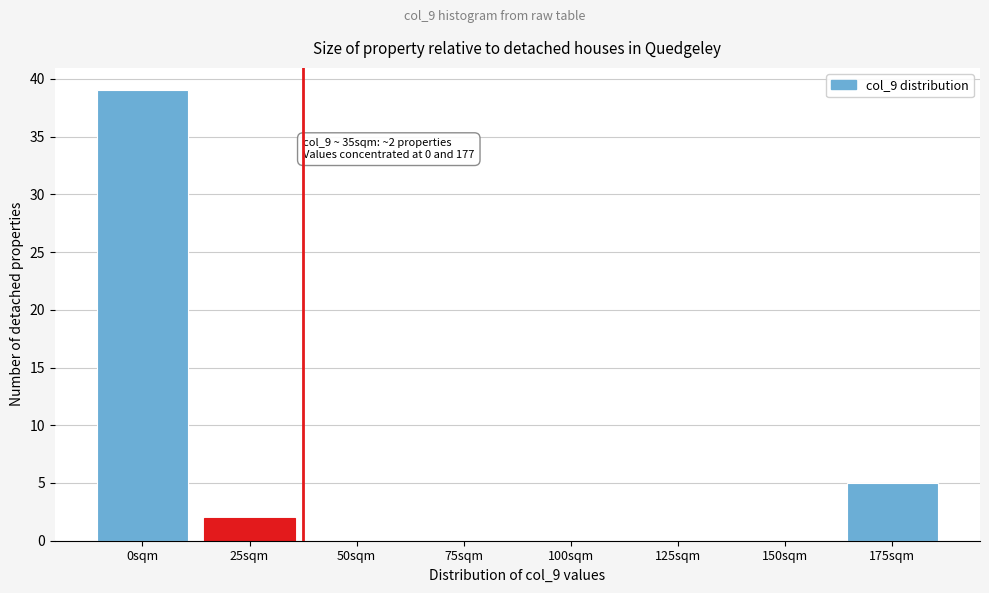

Reading left to right, transcribe all the data shown in this chart.

0sqm=39	25sqm=2	50sqm=0	75sqm=0	100sqm=0	125sqm=0	150sqm=0	175sqm=5